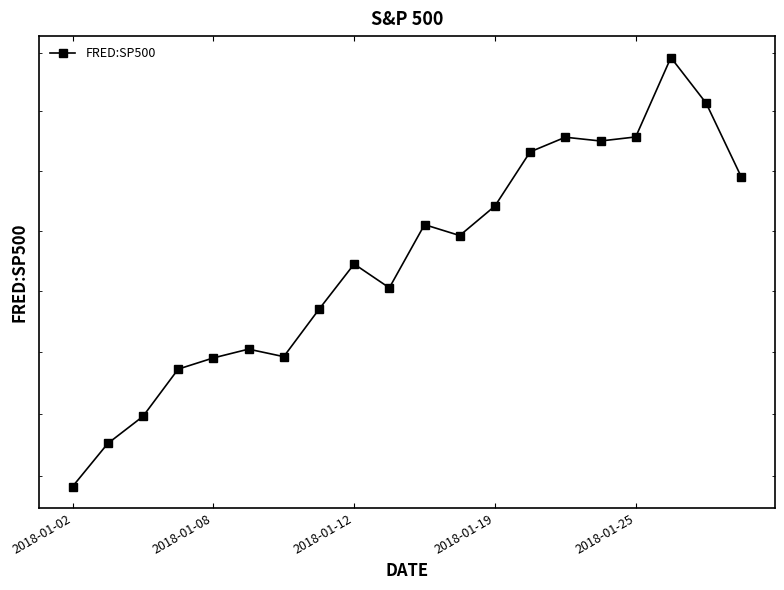

What position from the right is 2018-01-25?

4